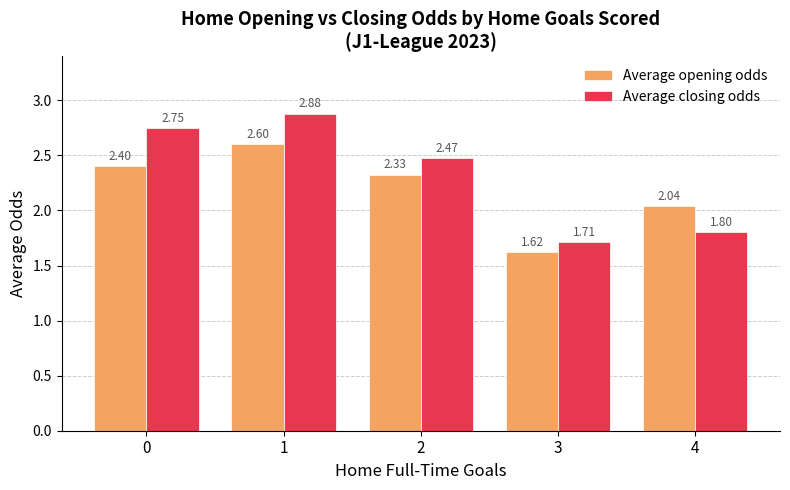

Which series has the largest range (max minus min)?

Average closing odds